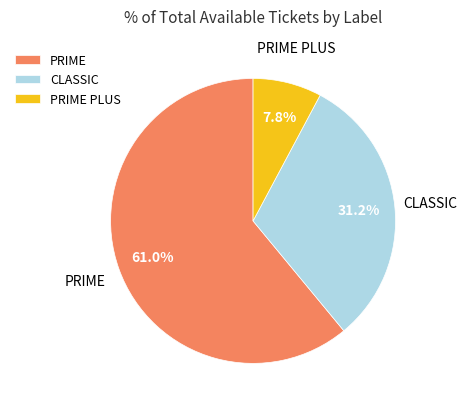

Which has a higher value, PRIME PLUS or PRIME?

PRIME